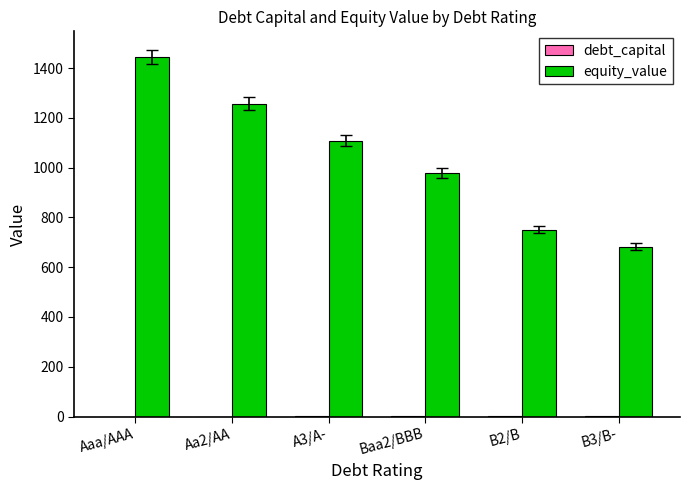

Which series changed the most between Baa2/BBB and B3/B-?

equity_value